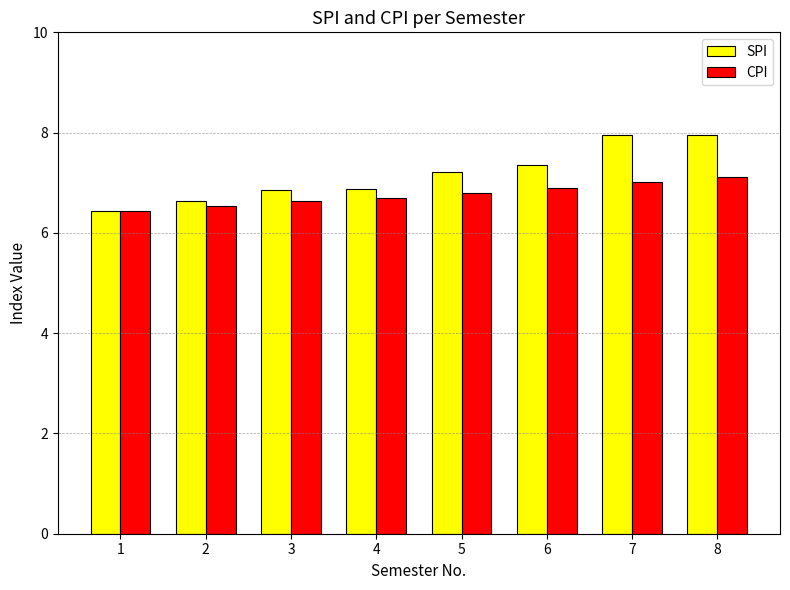

Which series has the largest total across all categories?

SPI